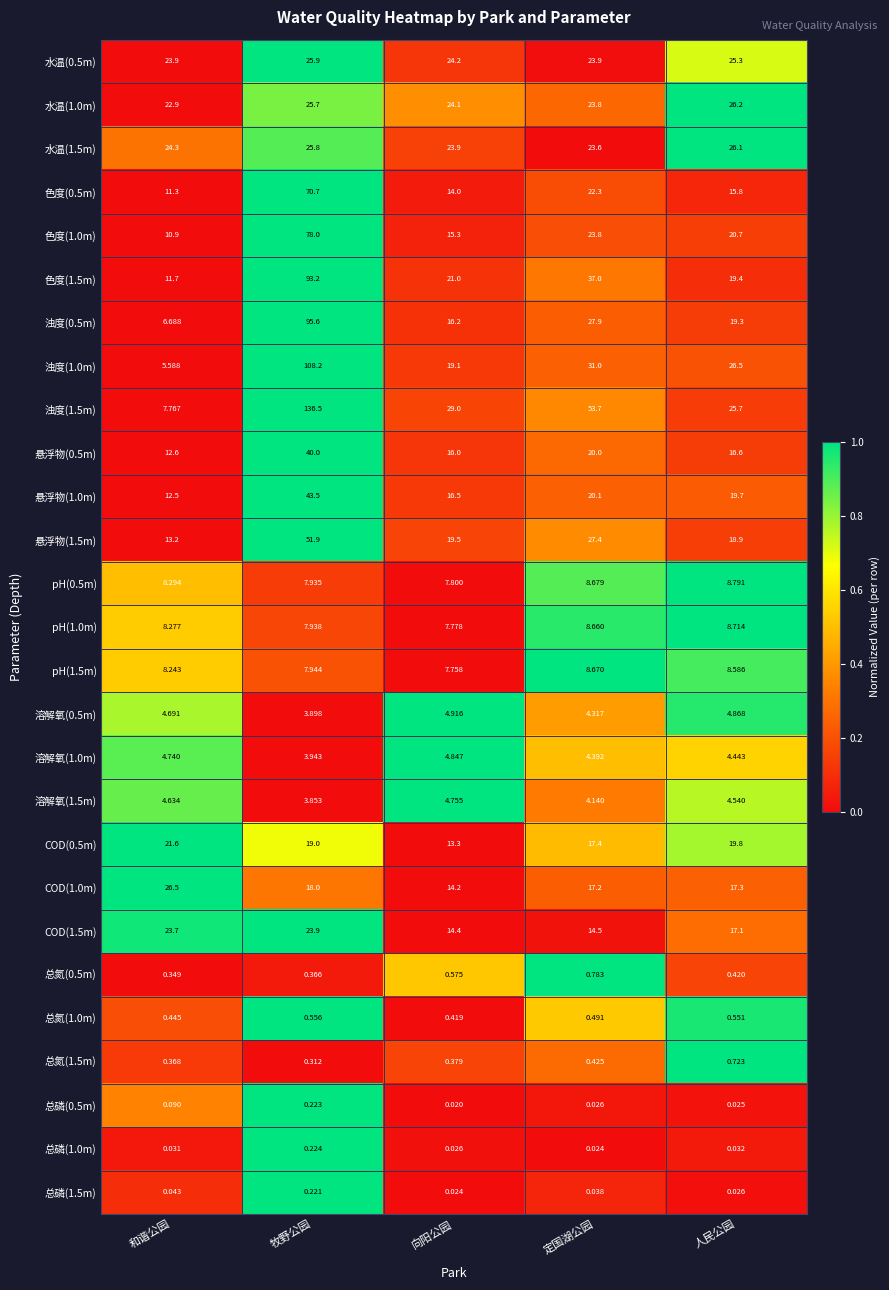

What is the spread (max minus min) of values at 人民公园?

26.5